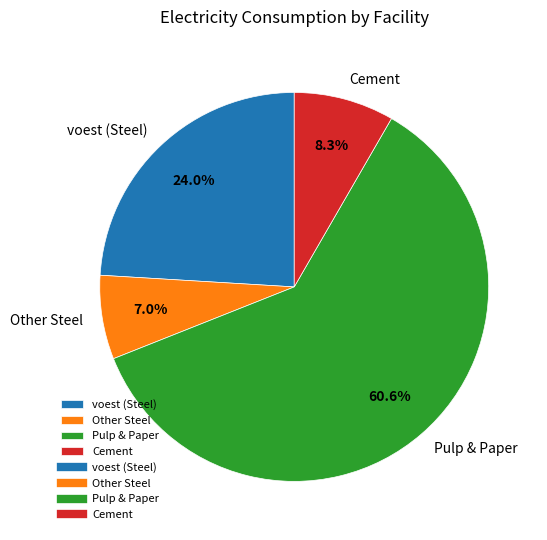

What is the smallest slice in the pie chart?

Other Steel